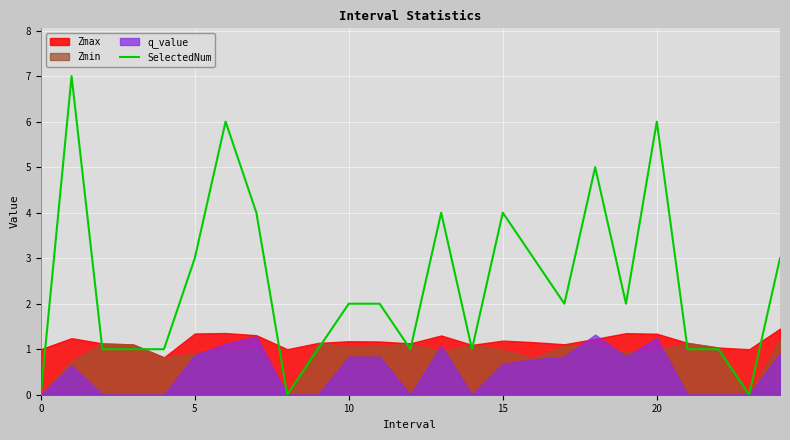

What is the label of the 16th point from the left?

15